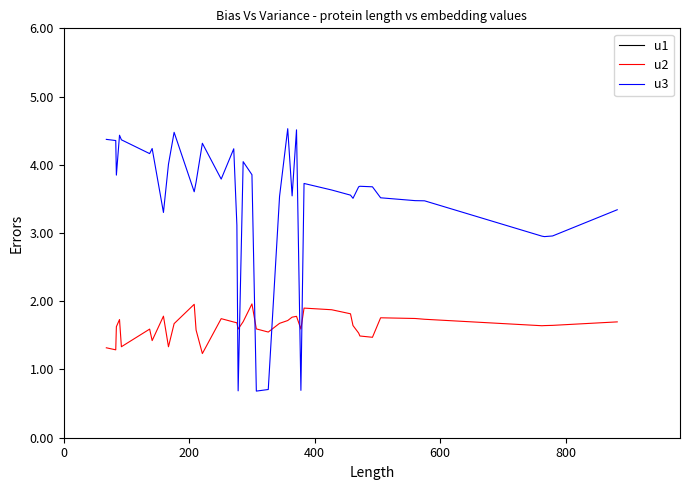

How many series are shown in this chart?

3